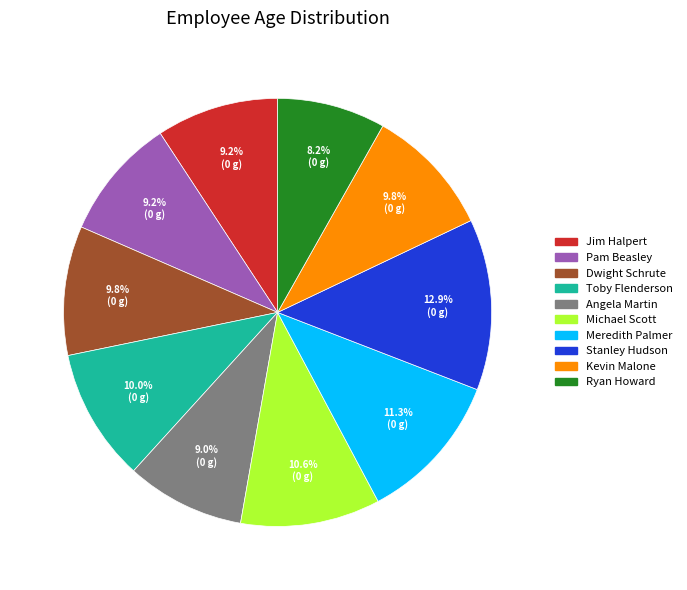

How many slices are in this pie chart?

10